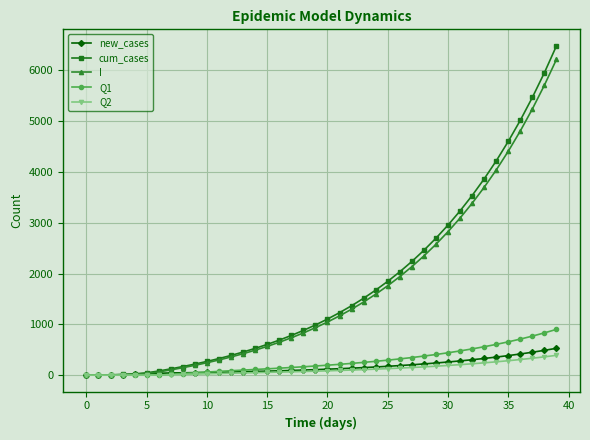

What is the value of the Q1 point at the 35th from the left?

605.0